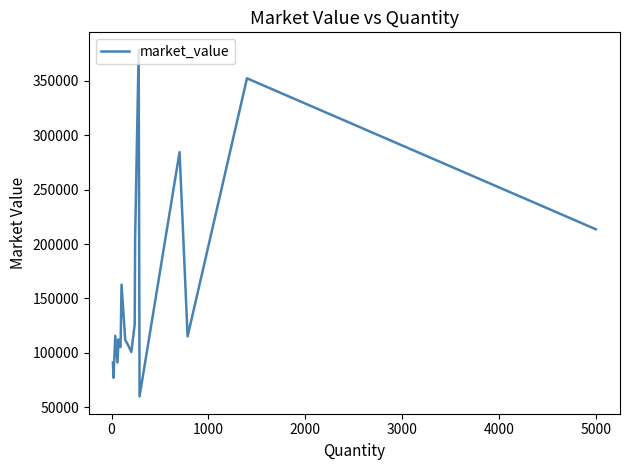

What is the difference between the maximum and second lowest values?

301713.0